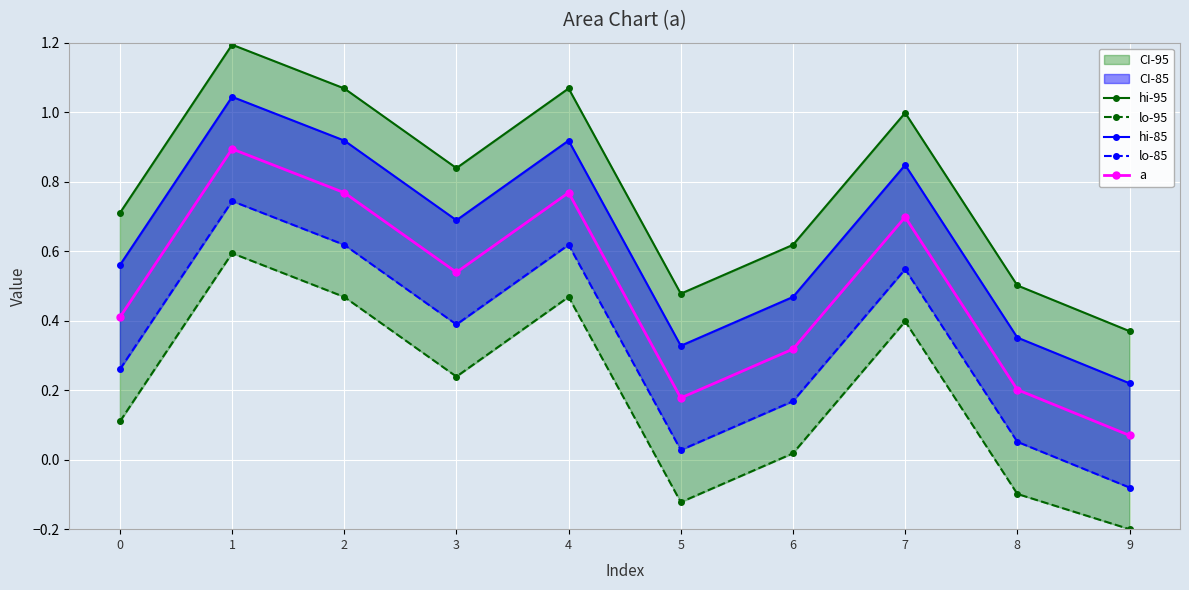

How many interior local valleys does the hi-95 series have?

2